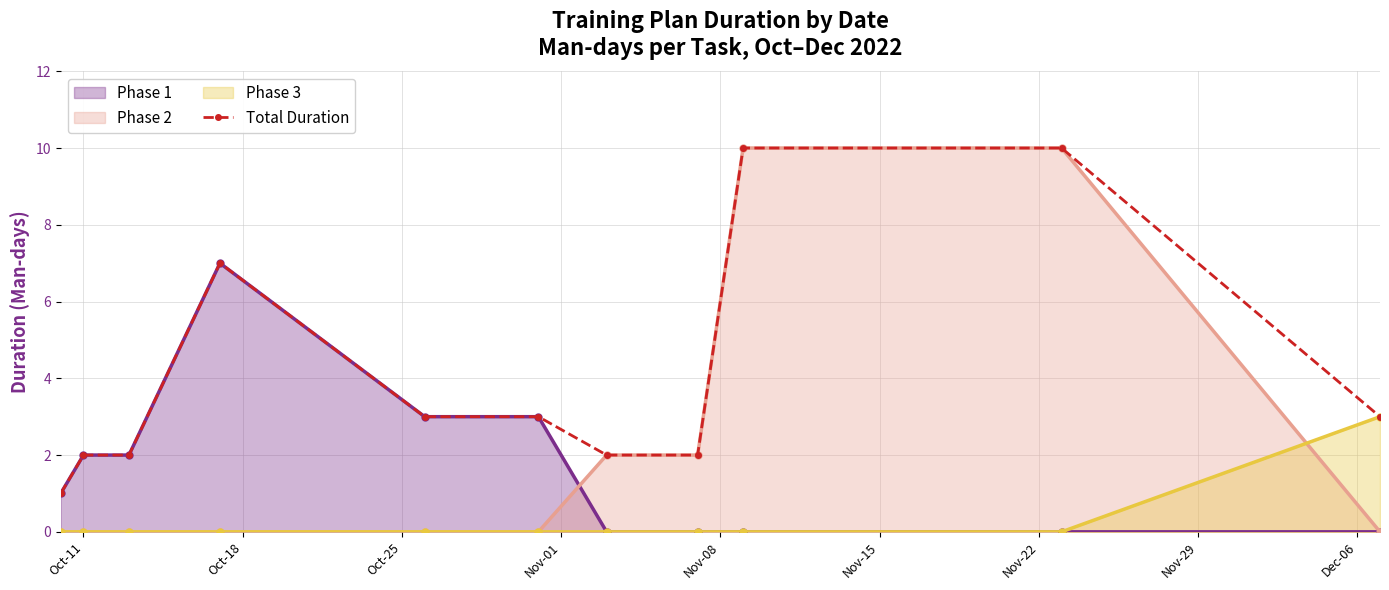

Which series has the largest total across all categories?

Total Duration